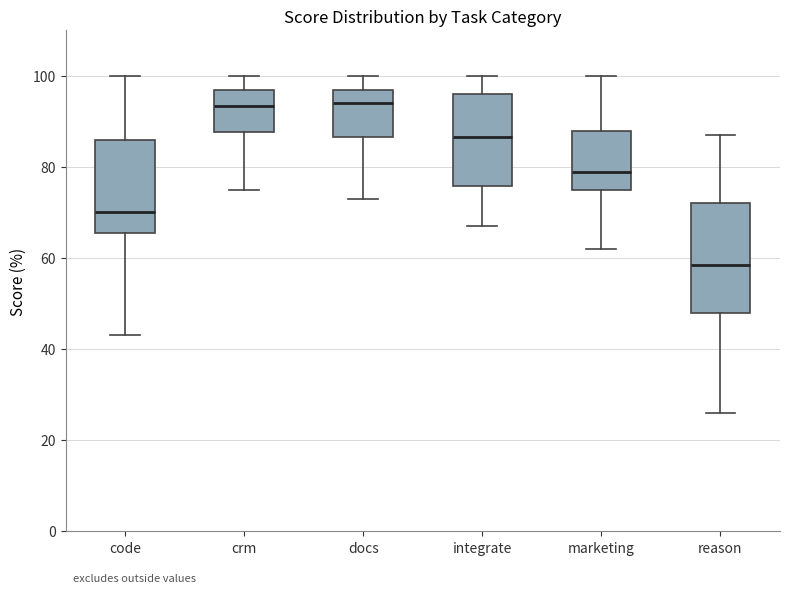

Where is the upper edge of the box for reason on the y-axis? The values are not printed on the chart, so give them approximately, as read against the axis.

72